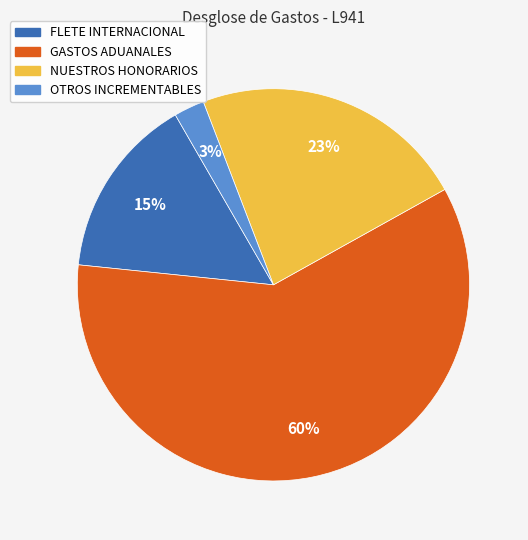

To the nearest percent, what is the average slice percentage?

25%